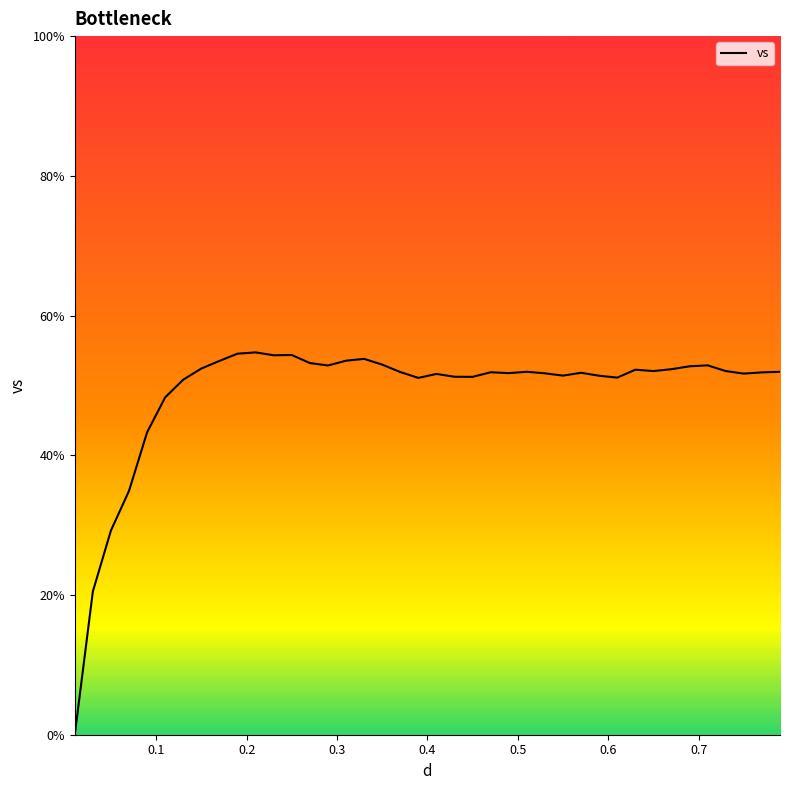

What is the maximum value shown in the chart?

54.7